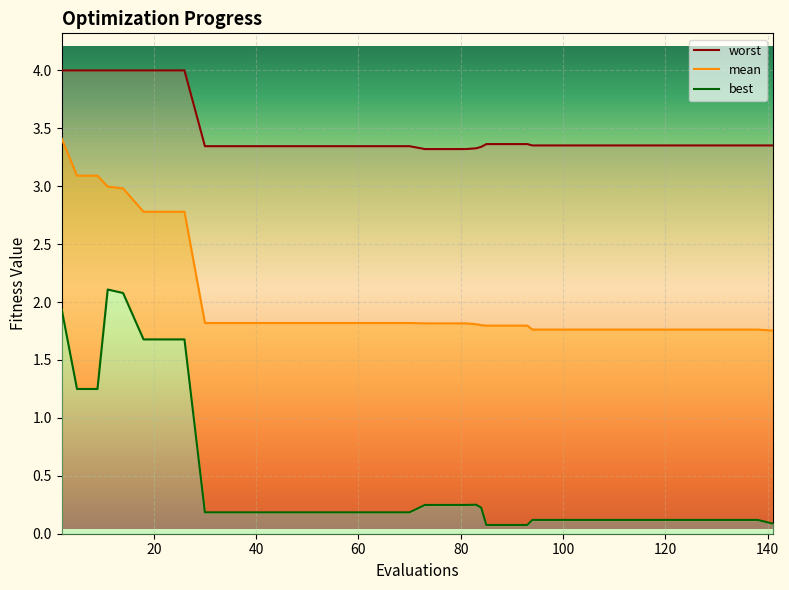

How many mean values are between 1 and 2?

32